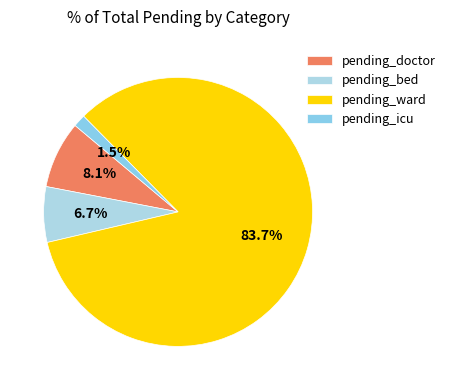

Does any single category account for the majority?

Yes